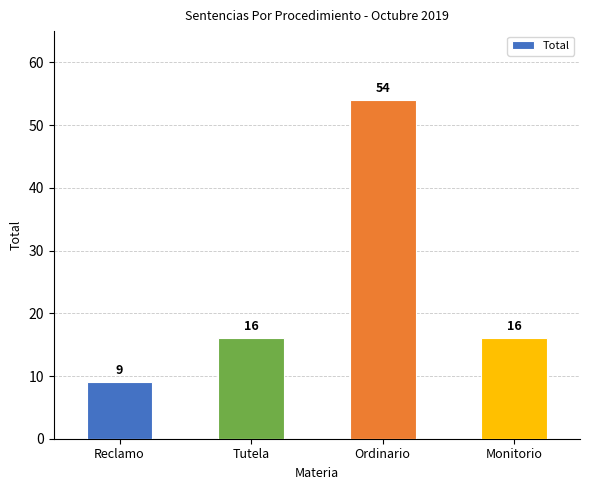

What position from the left is Monitorio?

4